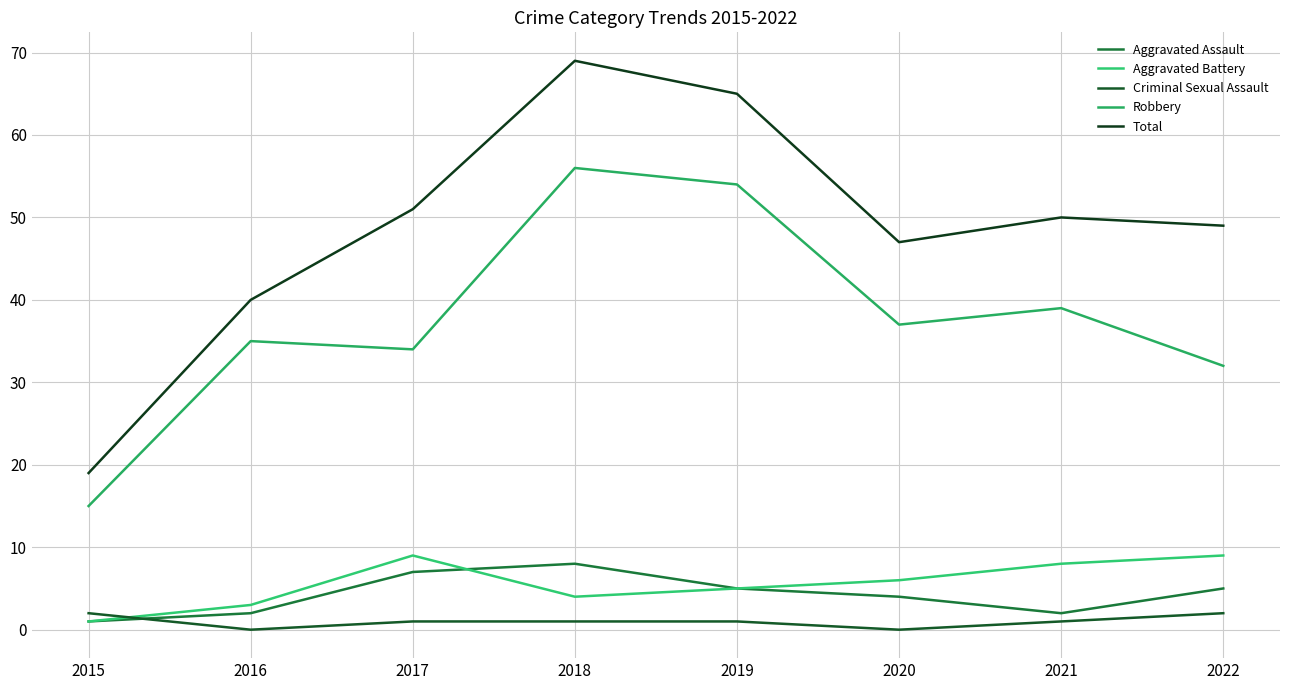

At which category does the chart reach its peak across all series?

2018